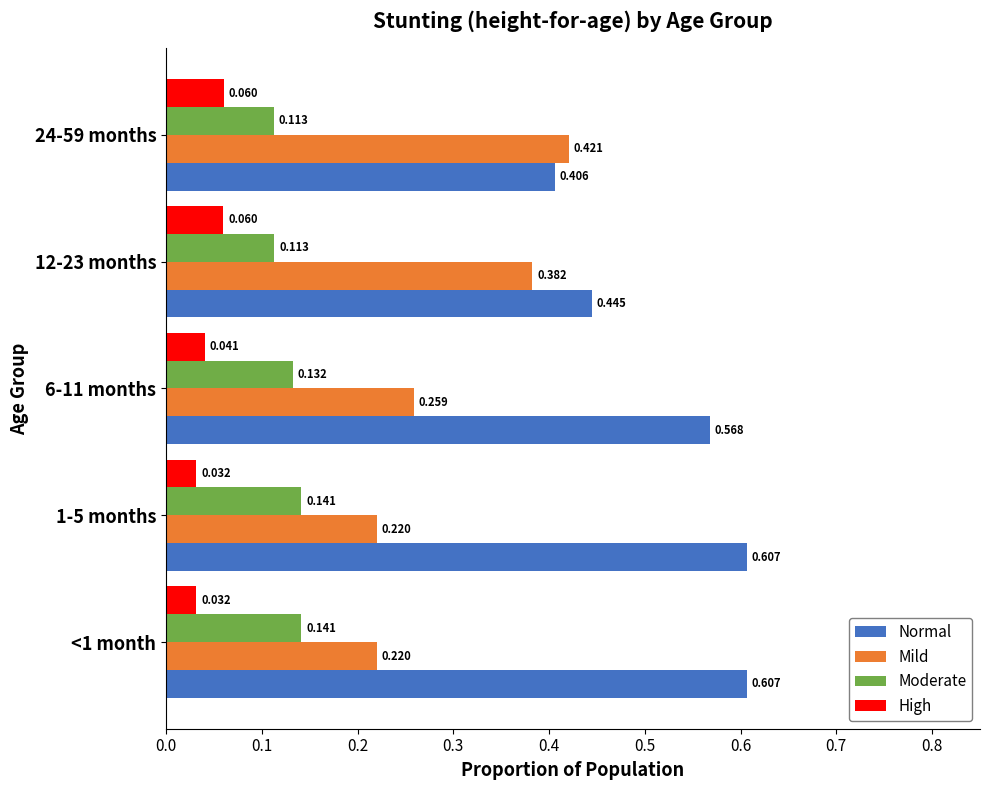

At 24-59 months, list the series in order from smallest to largest.

High, Moderate, Normal, Mild